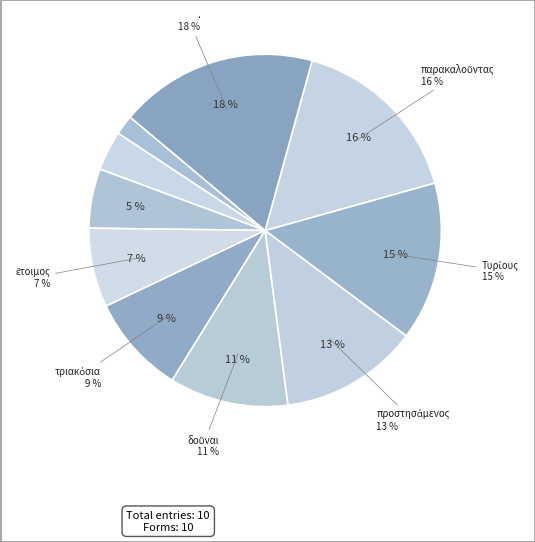

Is there any slice that represents more than half of the pie?

No